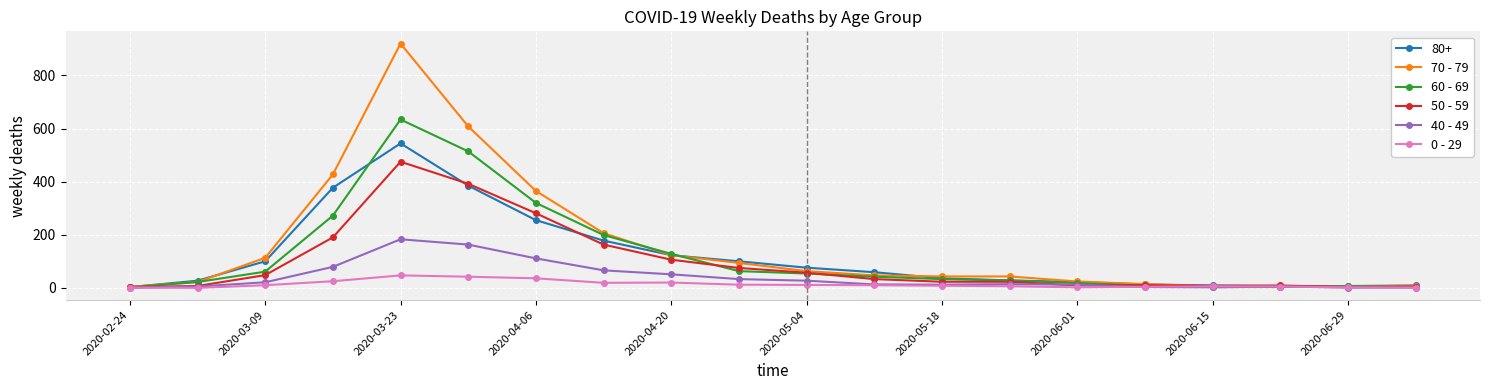

What is the maximum value shown in the chart?

920